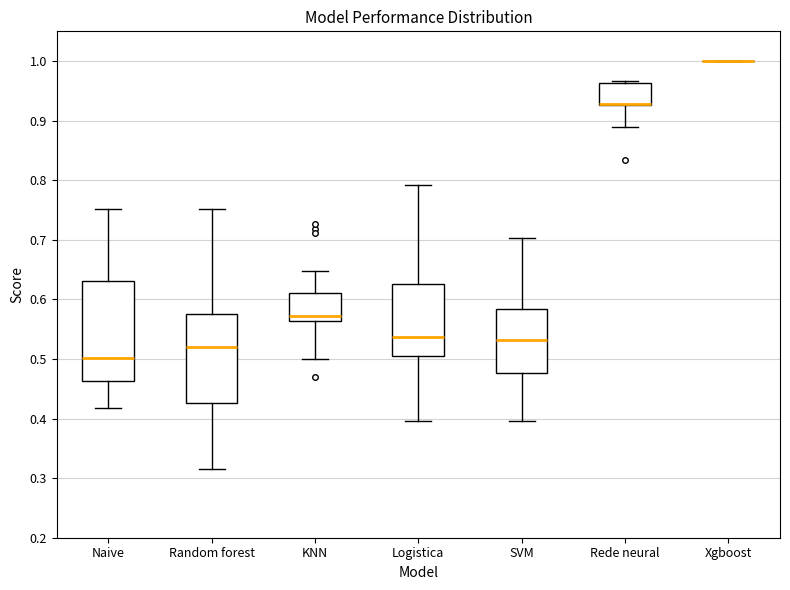

Reading left to right, read every box against the y-axis: the position of its median line, the range the box covers, and the ends of its whiskers. The values are not printed on the chart, so give them approximately, as read against the axis.

Naive: median 0.50, box 0.46 to 0.63, whiskers 0.42 to 0.75
Random forest: median 0.52, box 0.43 to 0.58, whiskers 0.31 to 0.75
KNN: median 0.57, box 0.56 to 0.61, whiskers 0.50 to 0.65
Logistica: median 0.54, box 0.50 to 0.63, whiskers 0.40 to 0.79
SVM: median 0.53, box 0.48 to 0.58, whiskers 0.40 to 0.70
Rede neural: median 0.93 (drawn on the box's lower edge), box 0.93 to 0.96, whiskers 0.89 to 0.97
Xgboost: box collapsed to a line at 1.00, whiskers 1.00 to 1.00